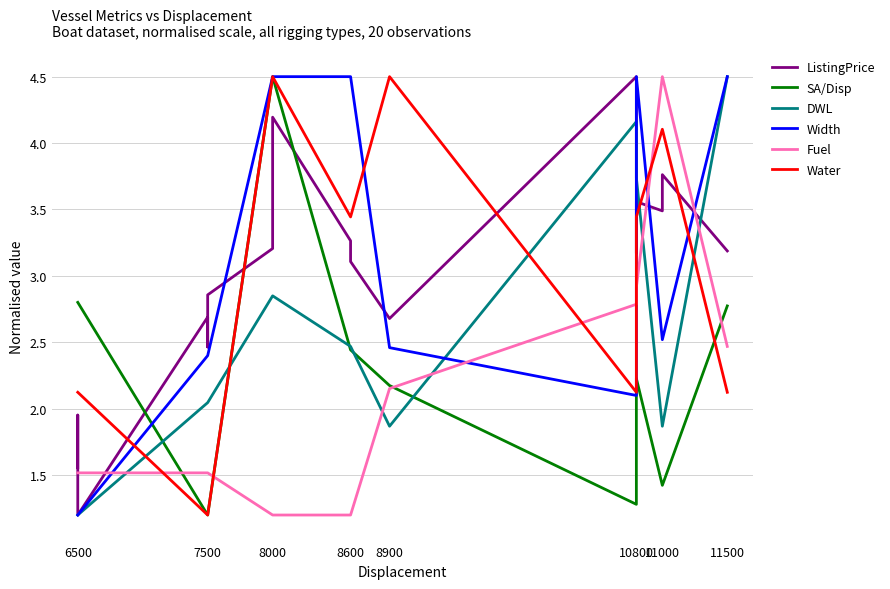

The value of SA/Disp at 8900 is 2.2. True or false?

True